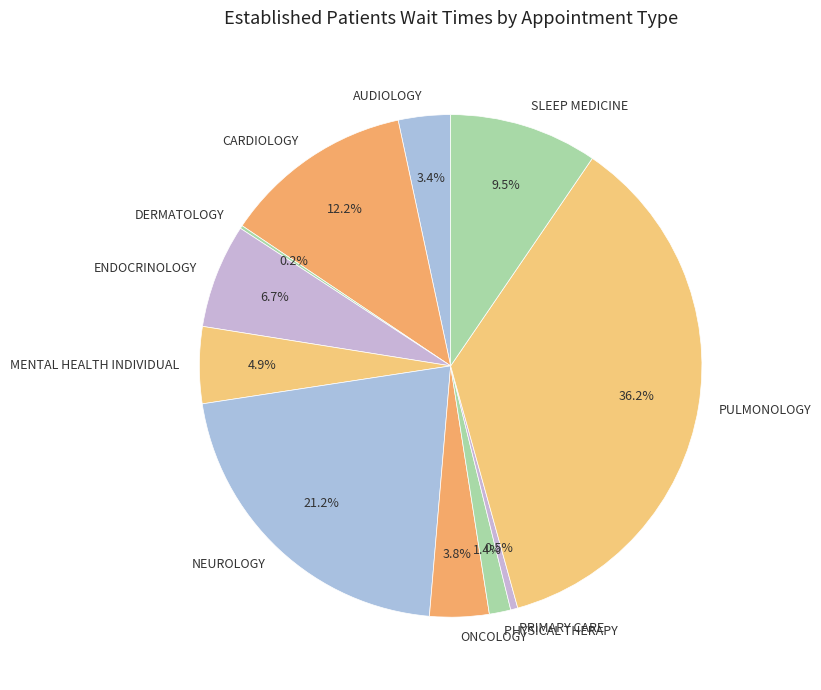

Which has a higher value, ENDOCRINOLOGY or ONCOLOGY?

ENDOCRINOLOGY